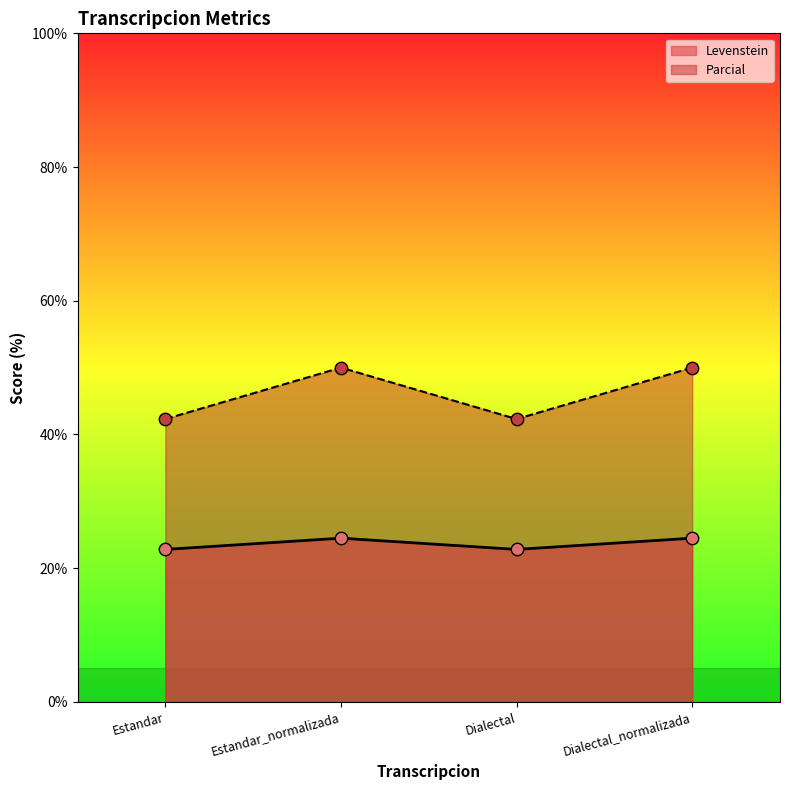

Which series reaches the minimum Y coordinate?

Levenstein